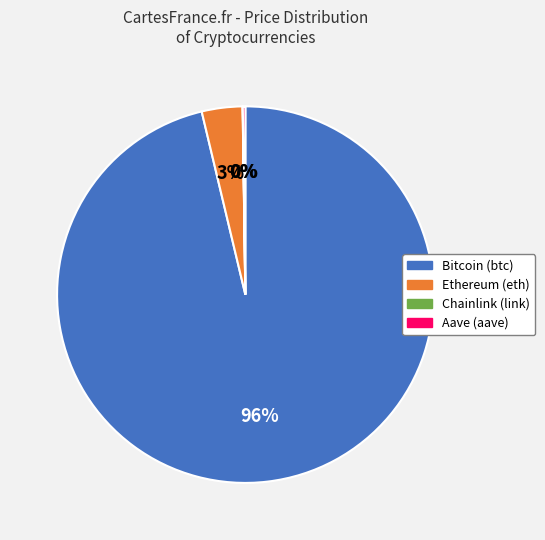

Do Bitcoin (btc) and Ethereum (eth) together represent more than half of the pie?

Yes